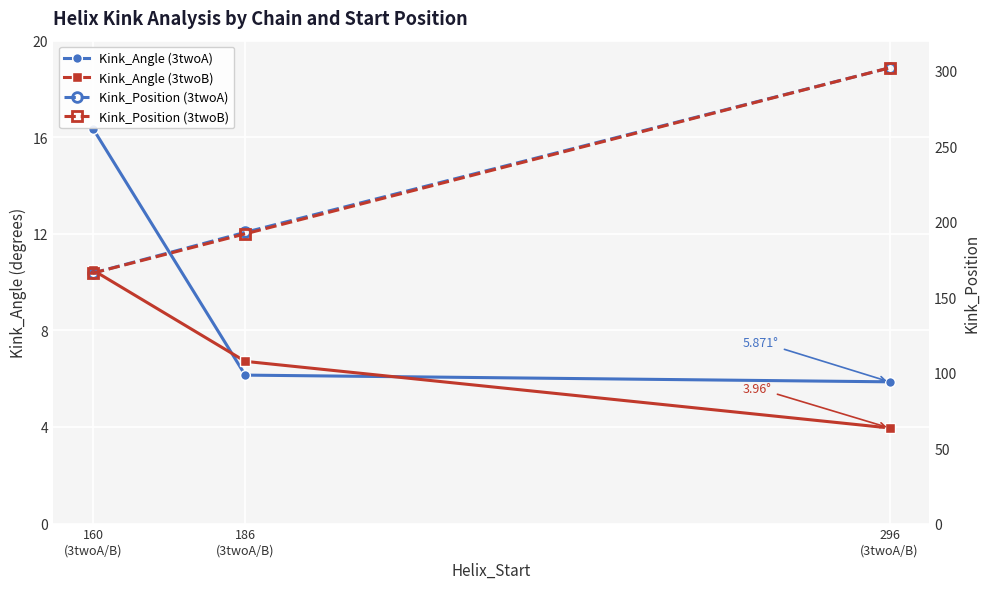

Which category has the lowest value in the Kink_Position (3twoA) series?

160
(3twoA/B)